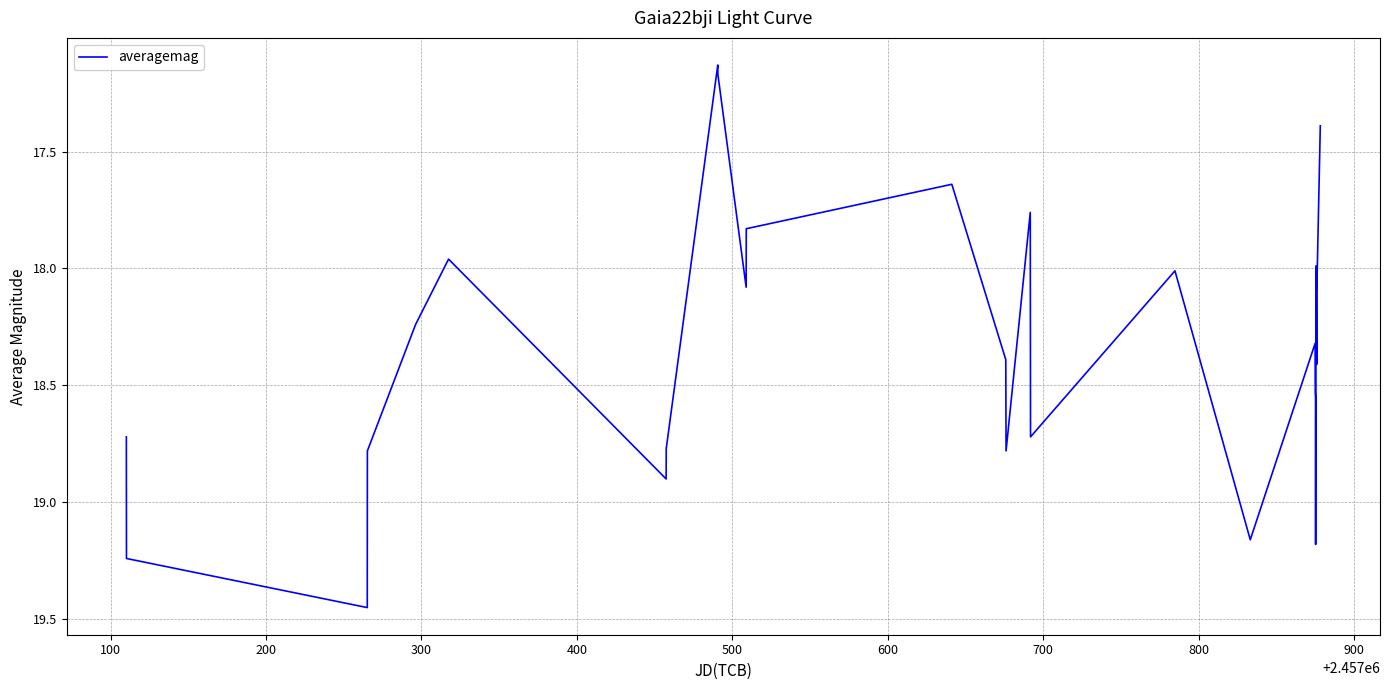

How many lines are shown in the chart?

1